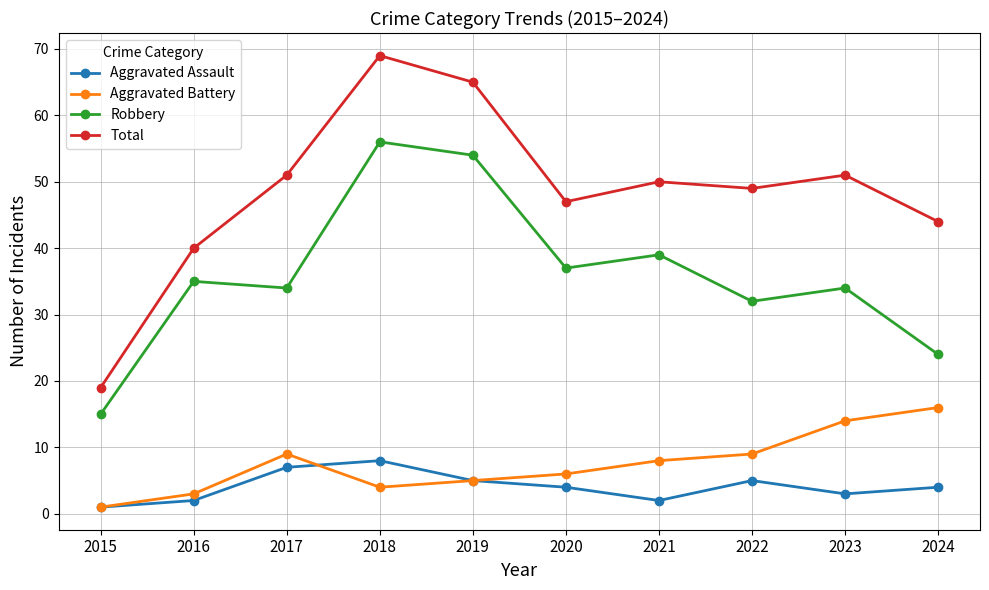

Which series changed the most between 2023 and 2024?

Robbery